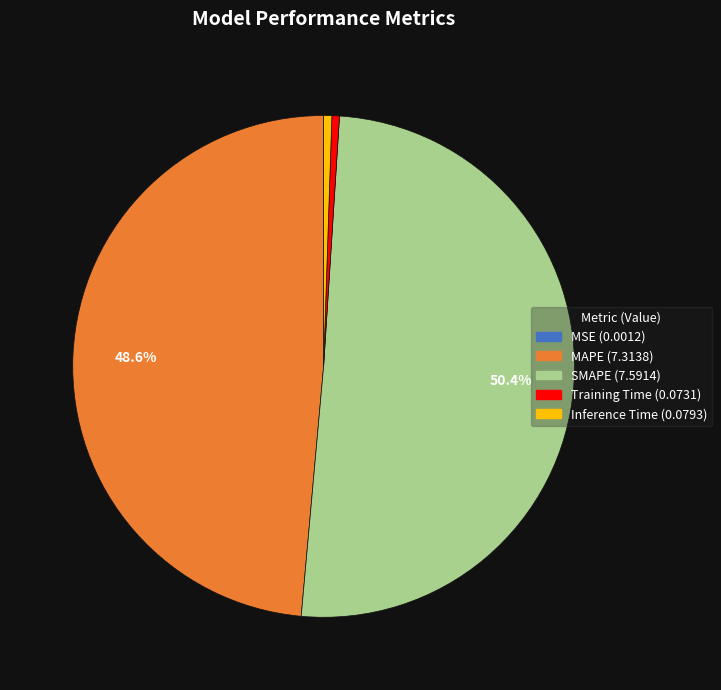

What percentage is NOT represented by SMAPE?

49.6%